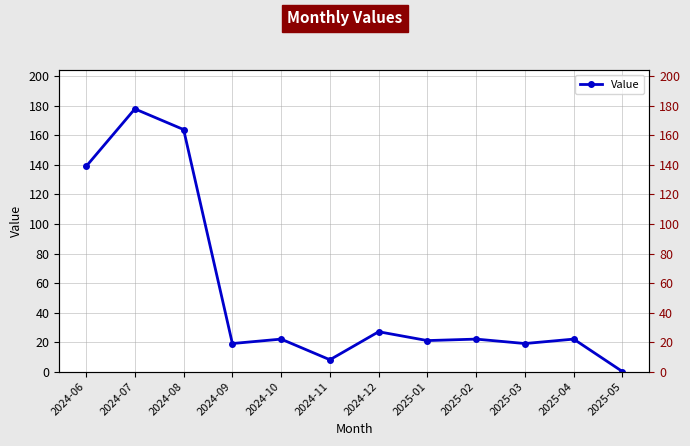

List the labels in order of value, smallest first.

2025-05, 2024-11, 2024-09, 2025-03, 2025-01, 2024-10, 2025-02, 2025-04, 2024-12, 2024-06, 2024-08, 2024-07